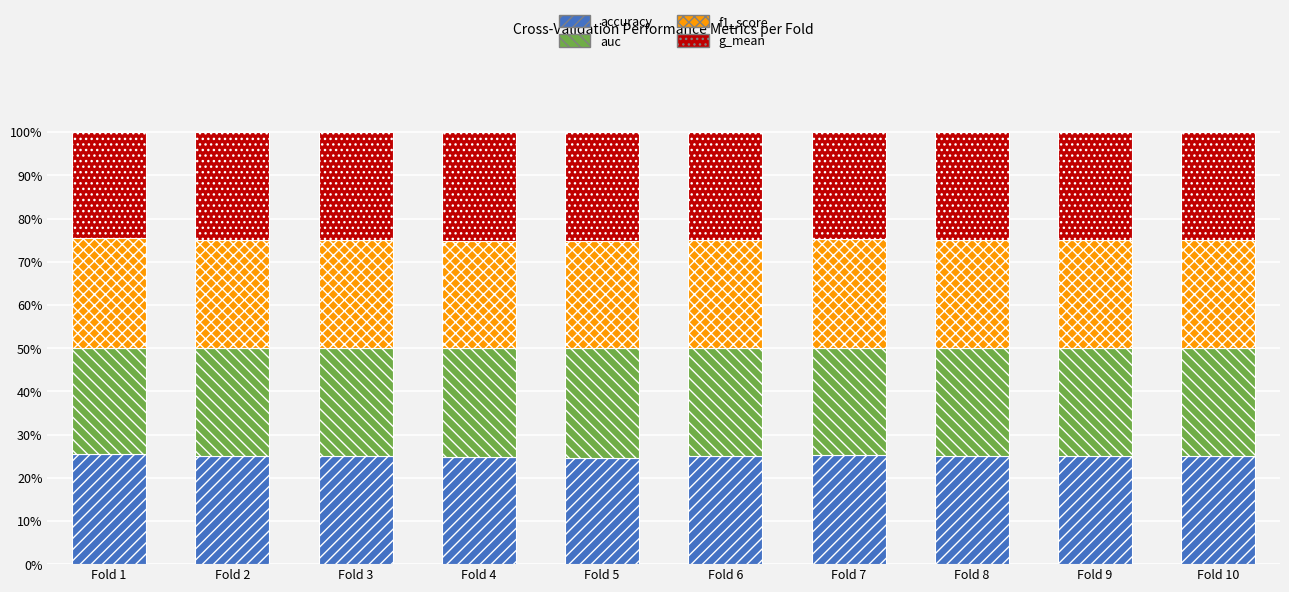

What is the difference between the accuracy values at Fold 2 and Fold 10?

0.1